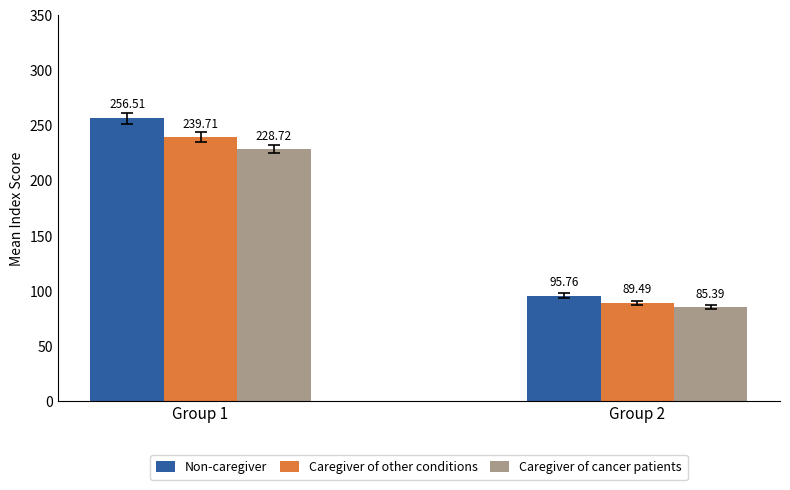

Are the bars grouped side by side (vs. stacked)?

Yes